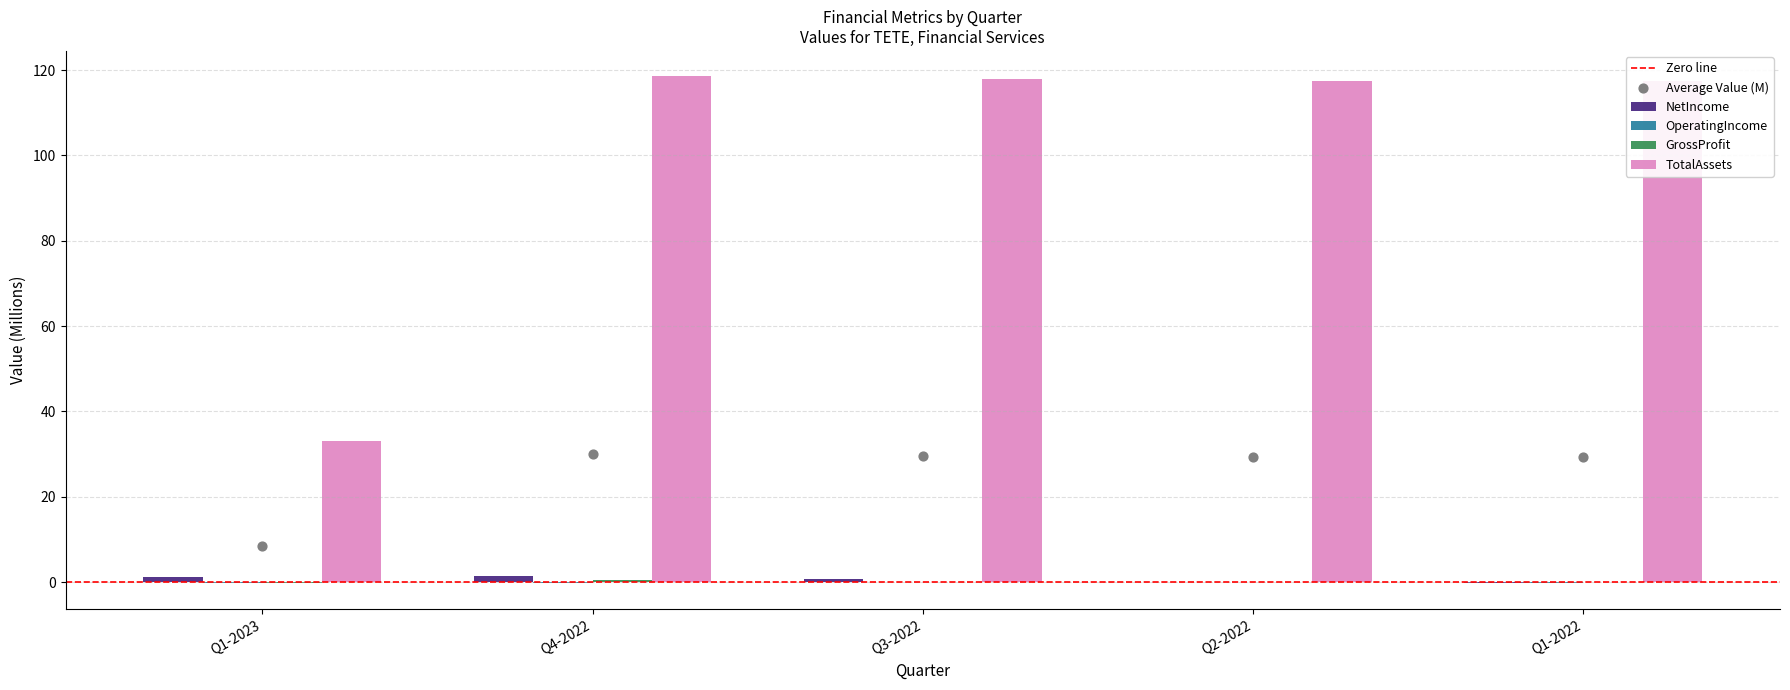

Which series contains the highest Y value?

TotalAssets